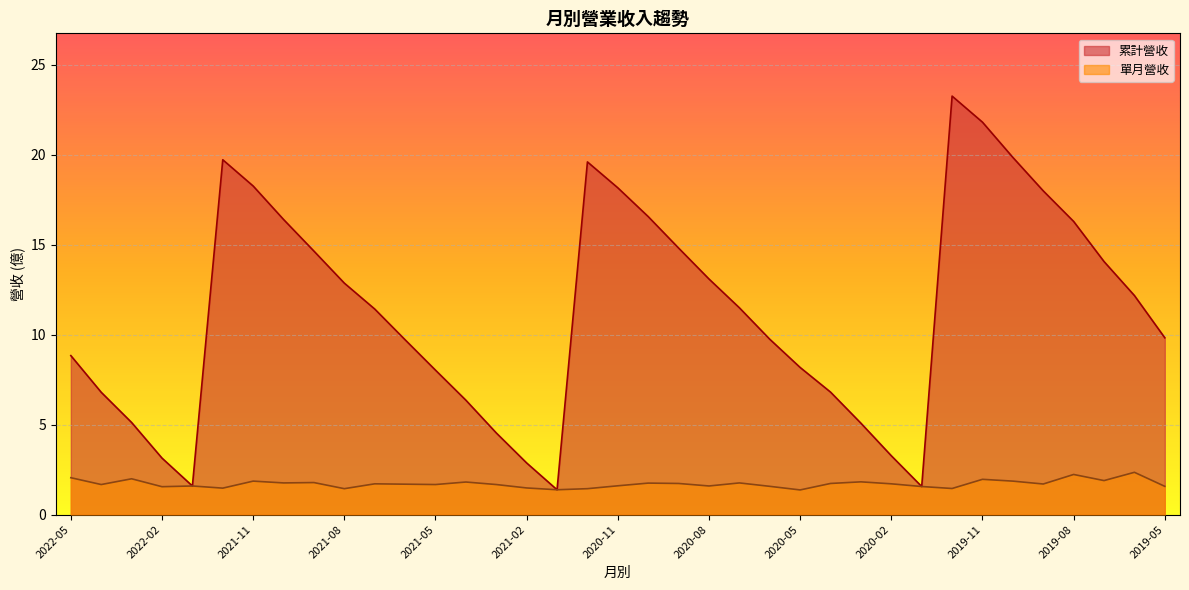

Which series has the largest total across all categories?

累計營收